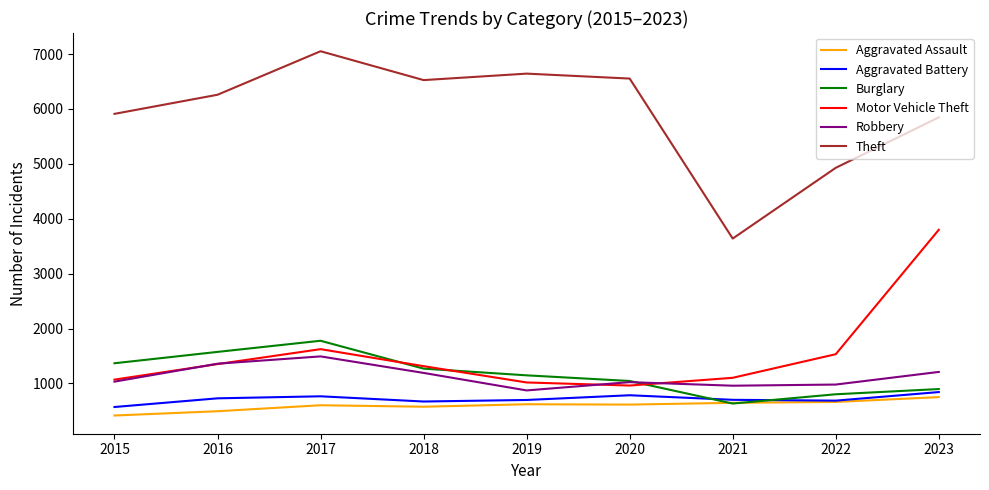

Read the Aggravated Assault value at 2018, to the nearest 5.

575